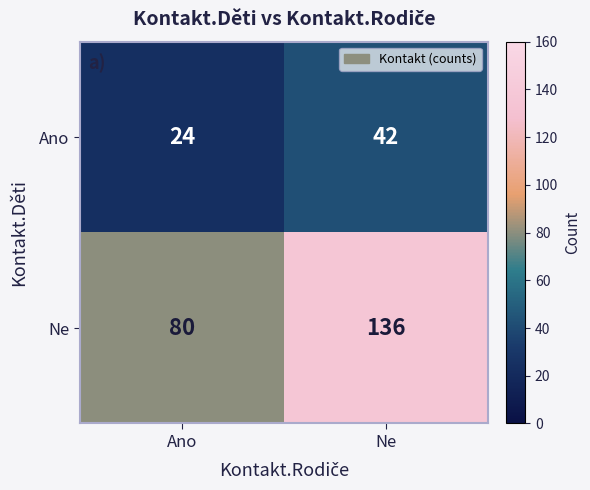

Rank the series by their average value, from lowest to highest.

Ano, Ne